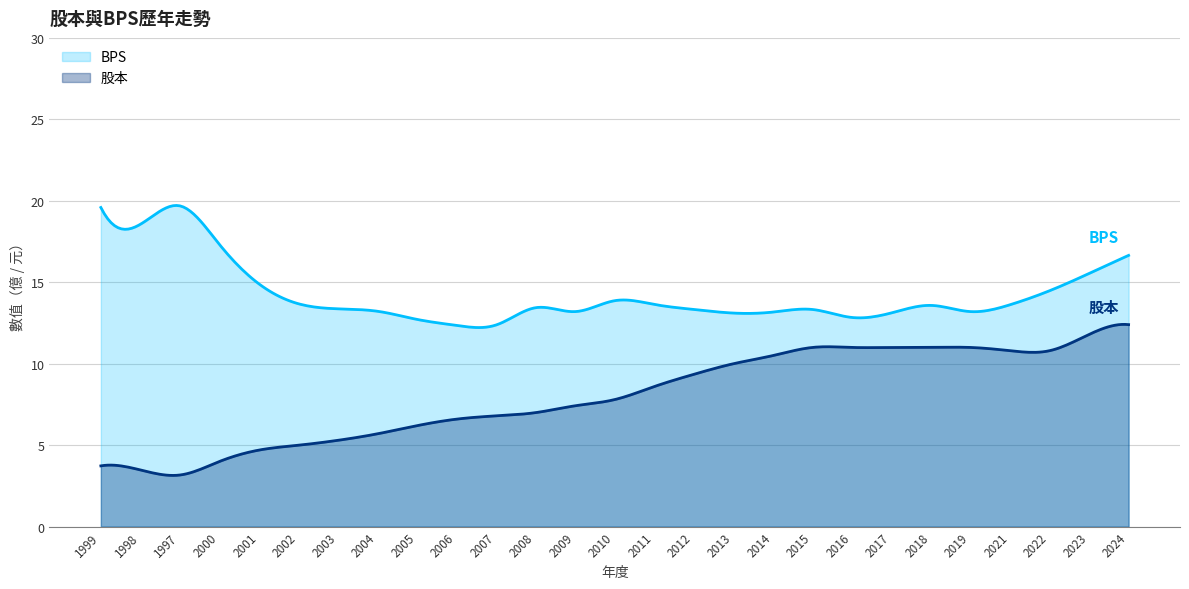

How many values in the 股本 series exceed 7?

15